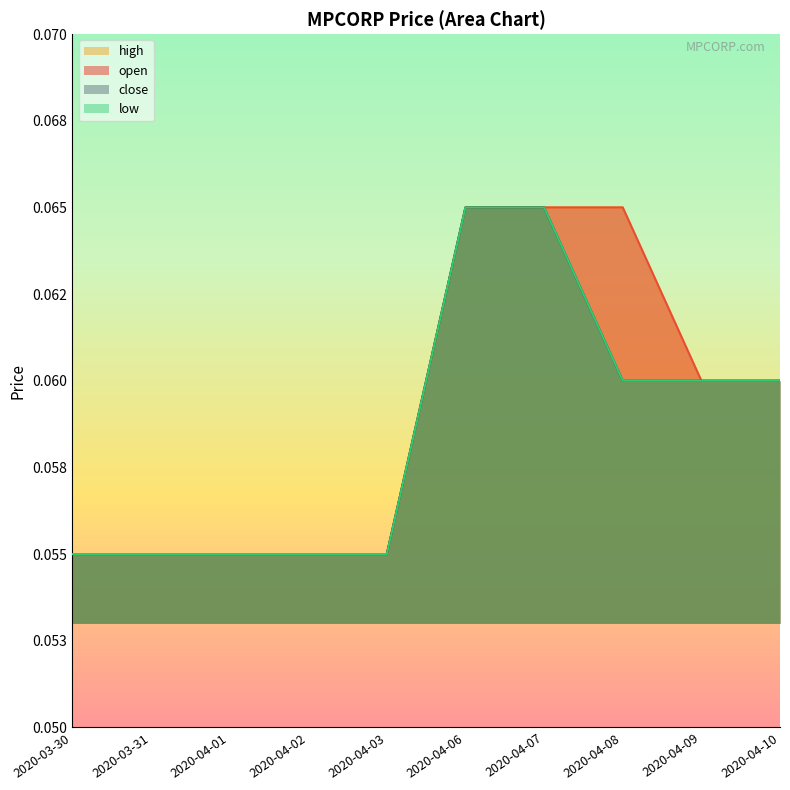

True or false: open and close cross at least once.

False